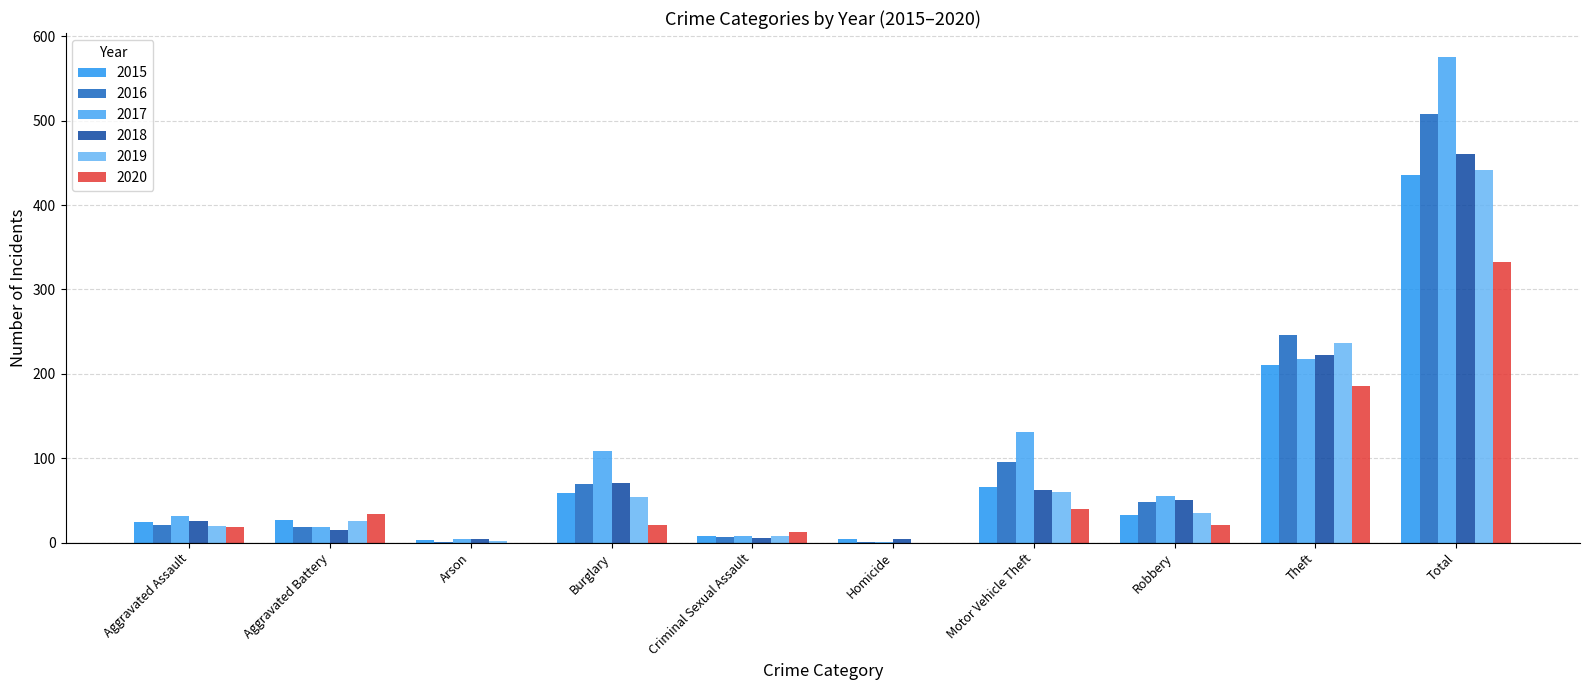

What is the value of the 2016 bar at the 8th from the left?

48